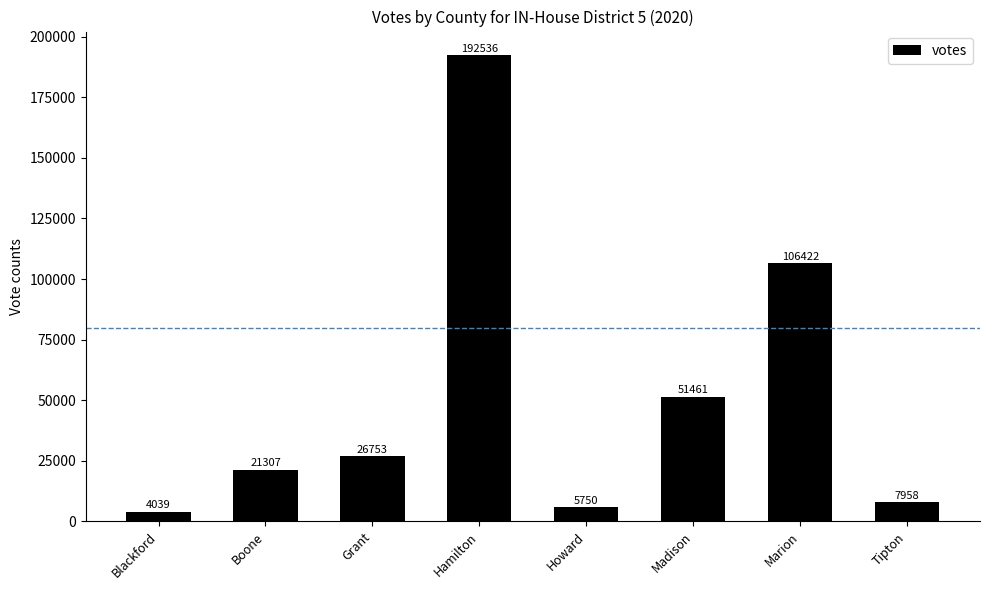

True or false: the data shows 10430 at Grant.

False